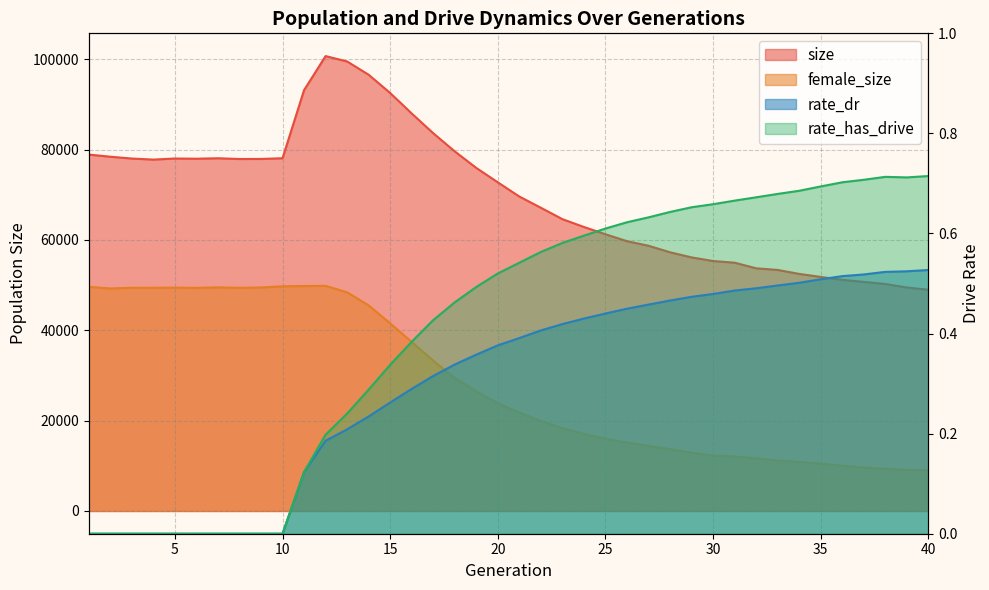

True or false: female_size and size cross at least once.

False